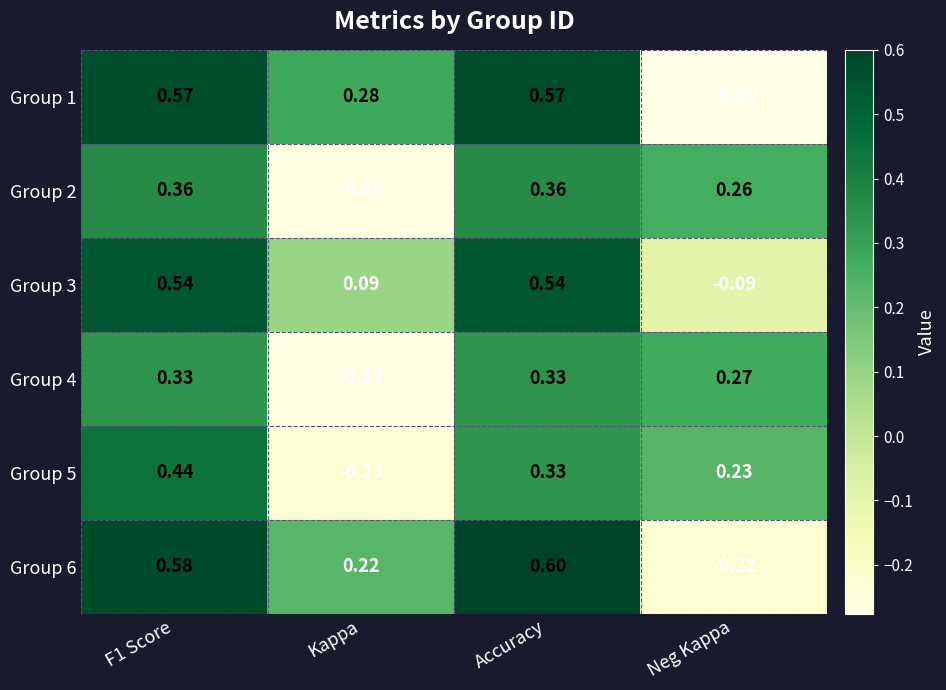

Which category has the highest value across all series?

Accuracy